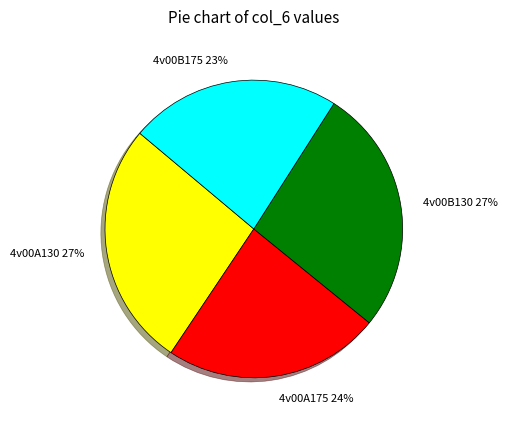

Count the number of slices in the pie.

4